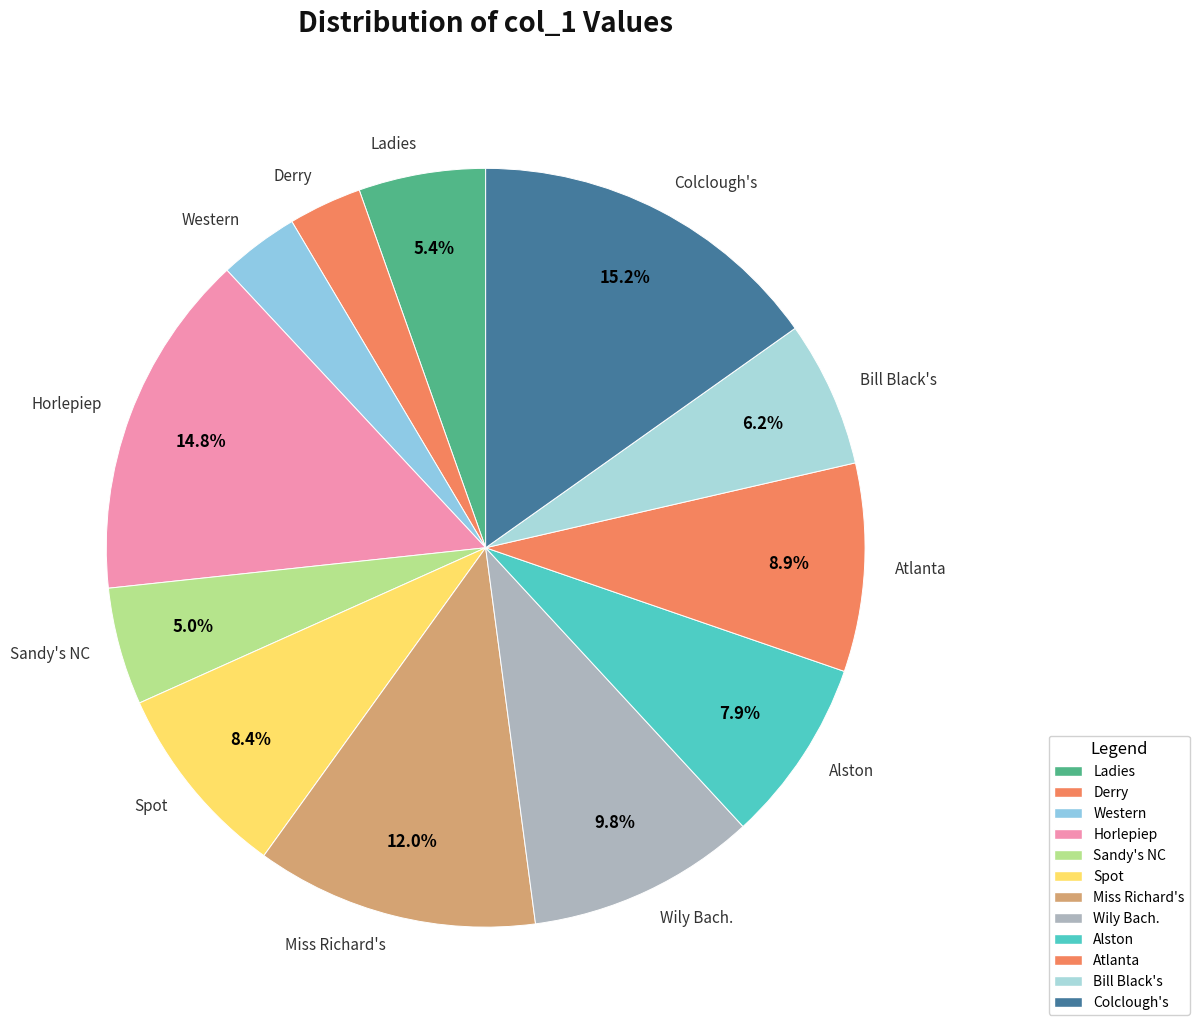

How much of the chart is everything except Miss Richard's?

88.0%